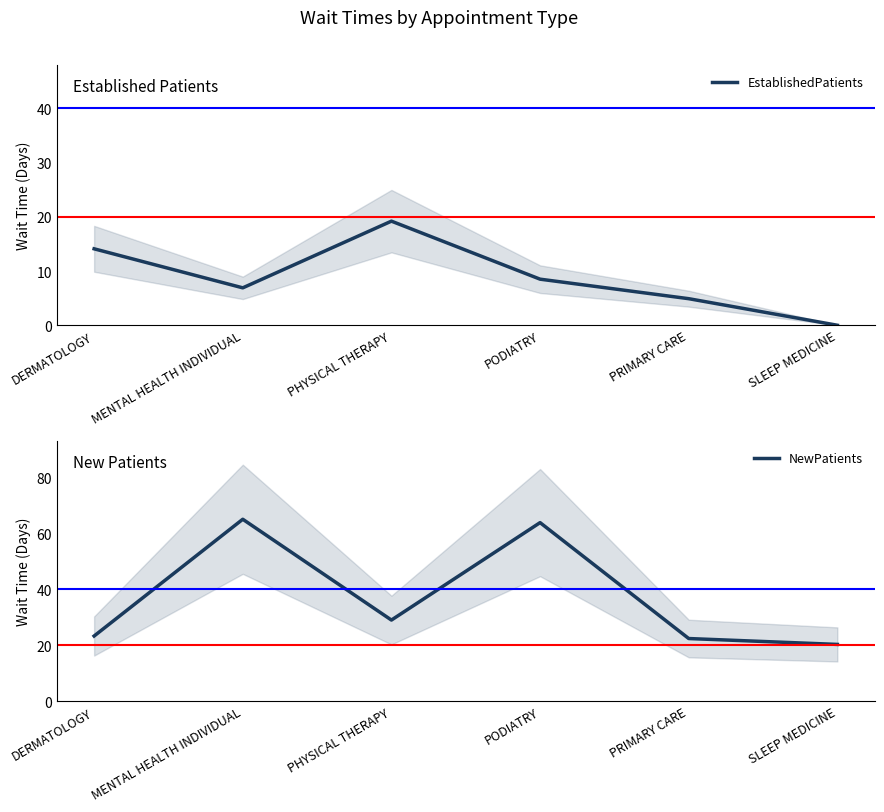

True or false: NewPatients and EstablishedPatients cross at least once.

False